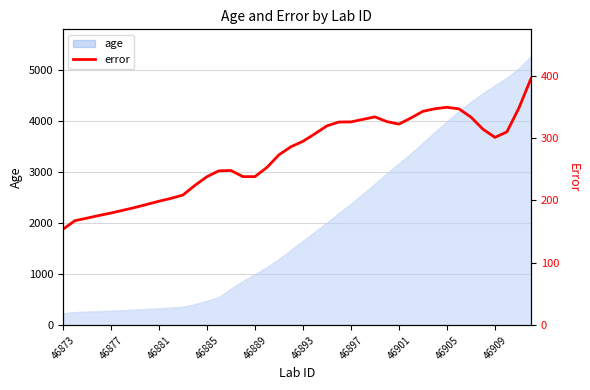

Which category has the lowest value across all series?

46873